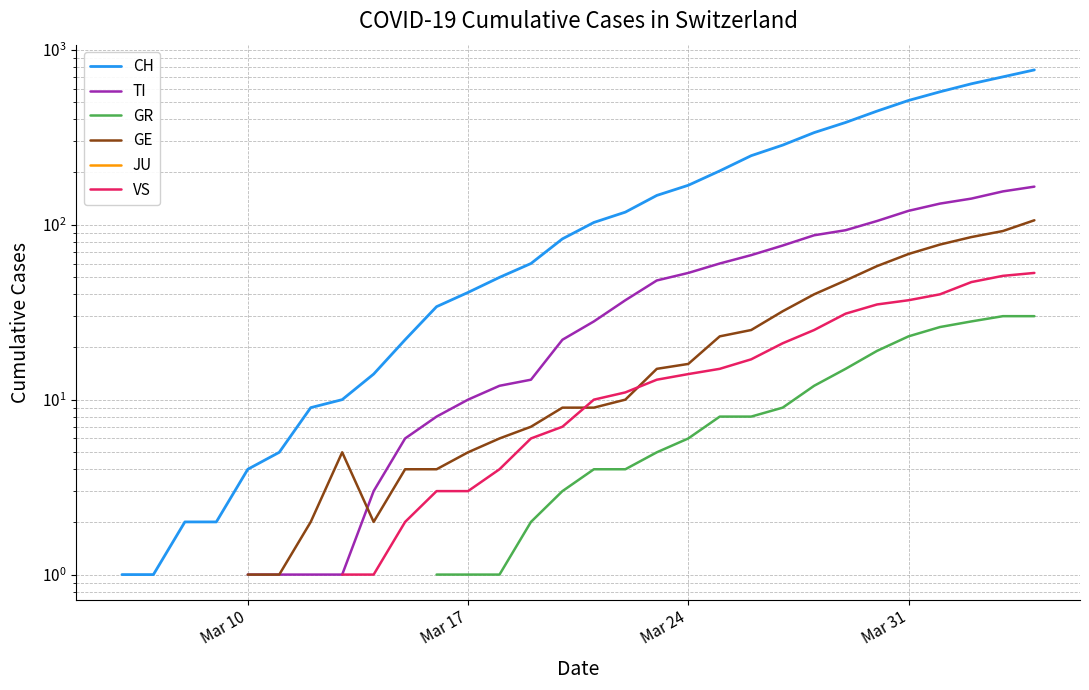

Count the number of data series in this chart.

6